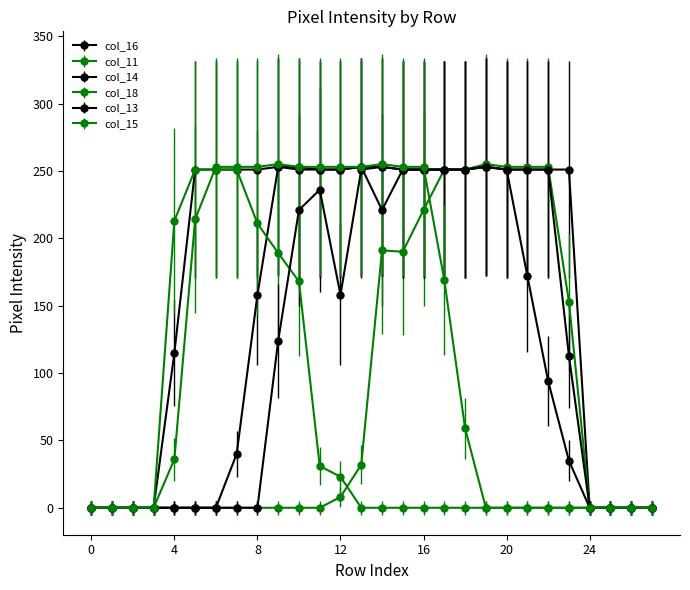

True or false: col_16 has more than 2 points higher than both neighbors.

False